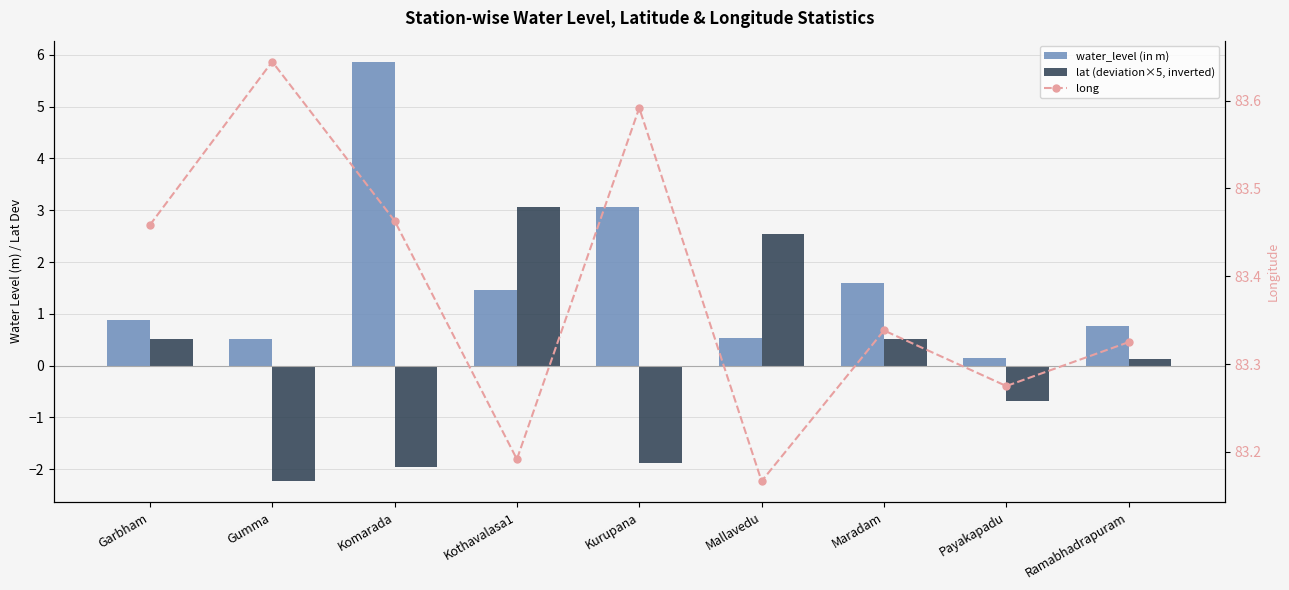

What value does the lat (deviation×5, inverted) series have at Ramabhadrapuram?

0.1